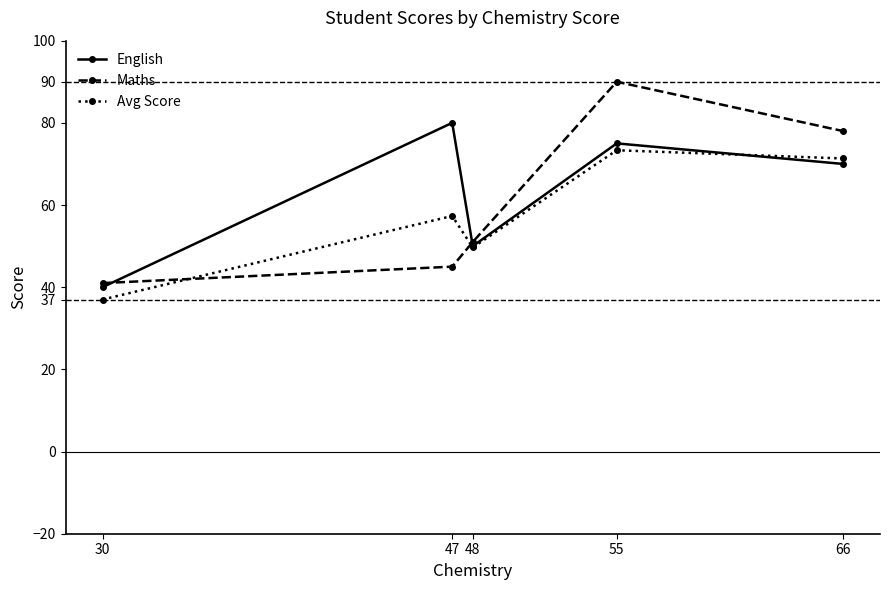

What are all the series names shown in the legend?

English, Maths, Avg Score